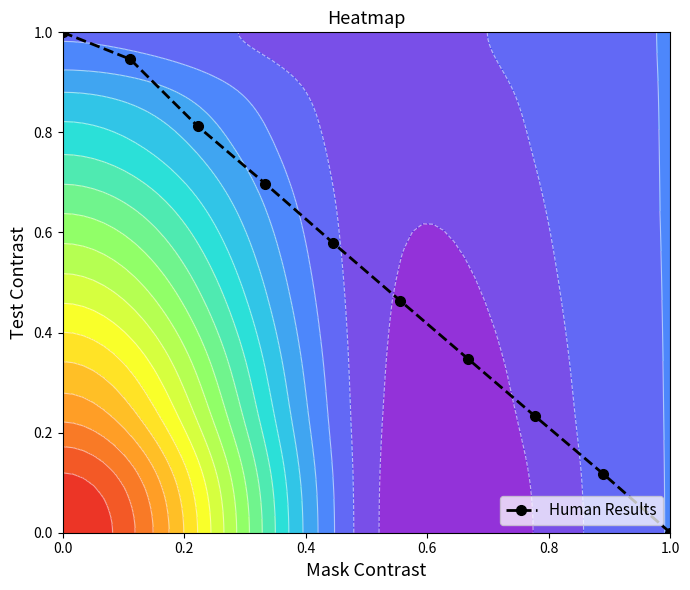

What is the maximum value for Human Results?

1.0